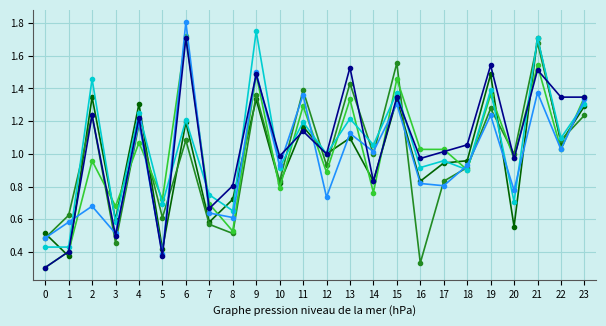

At which category does the chart reach its peak across all series?

6